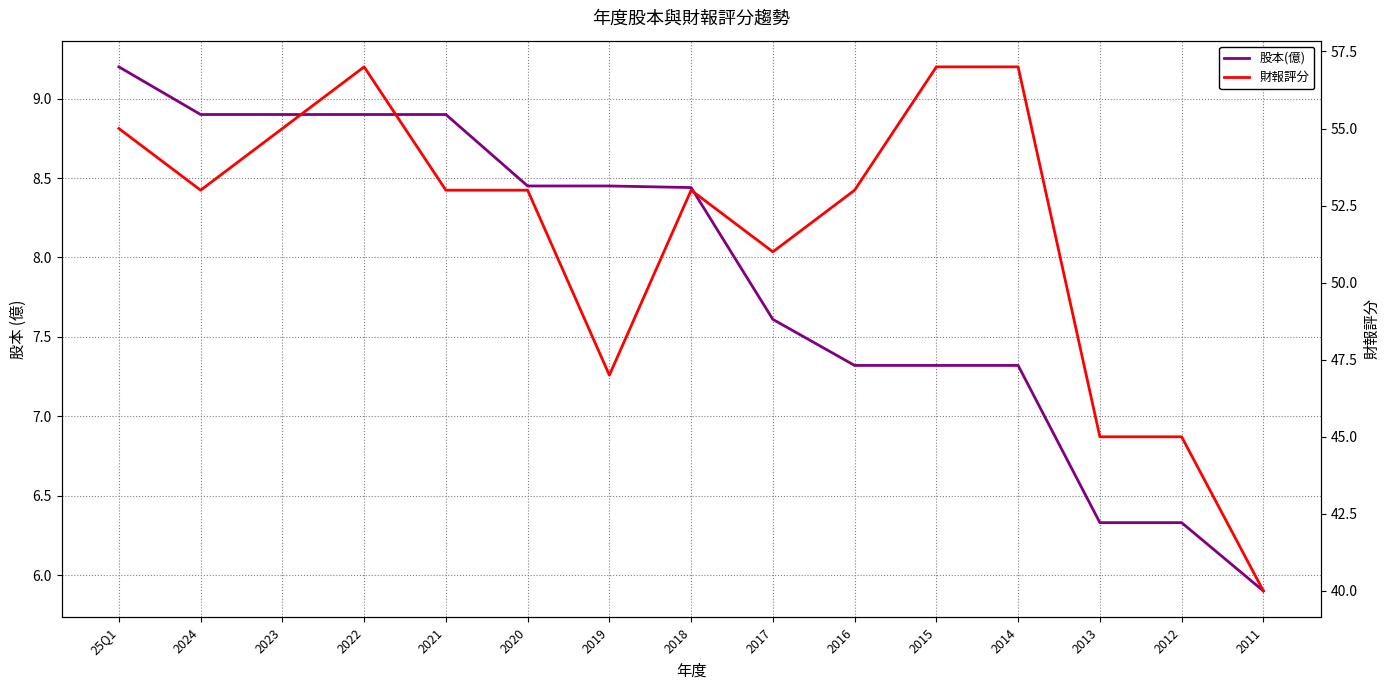

What is the difference between the 財報評分 values at 2014 and 2016?

4.0